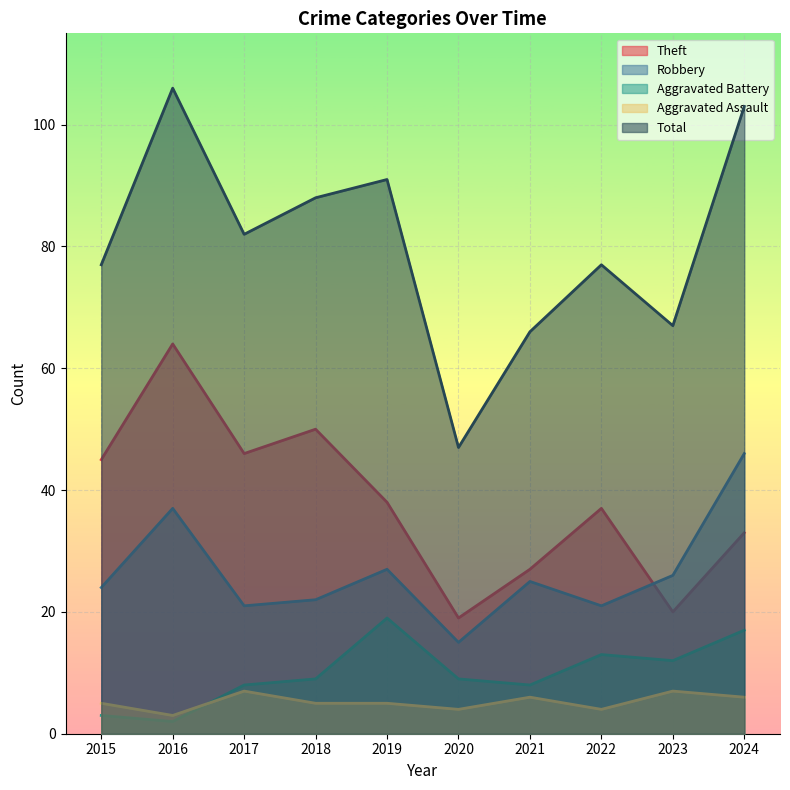

The Theft series shows 27 at 2021. True or false?

True